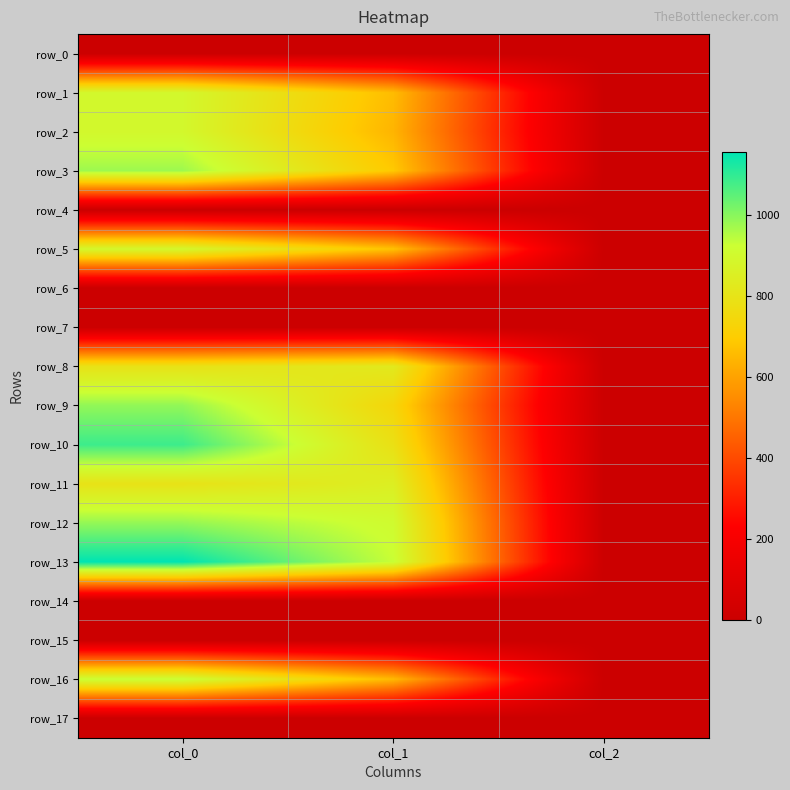

The value of row_9 at col_2 is 2.6. True or false?

False